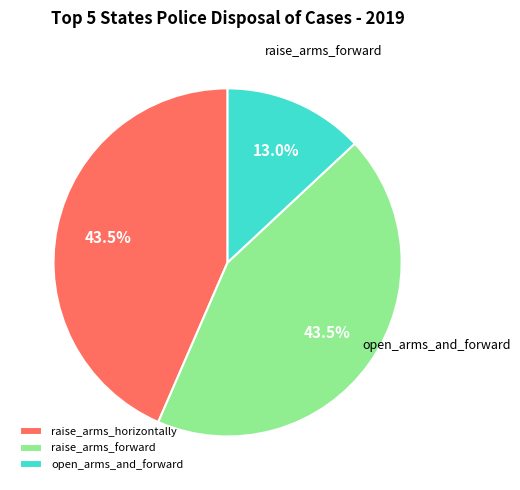

Which category has the smallest portion of the pie?

open_arms_and_forward